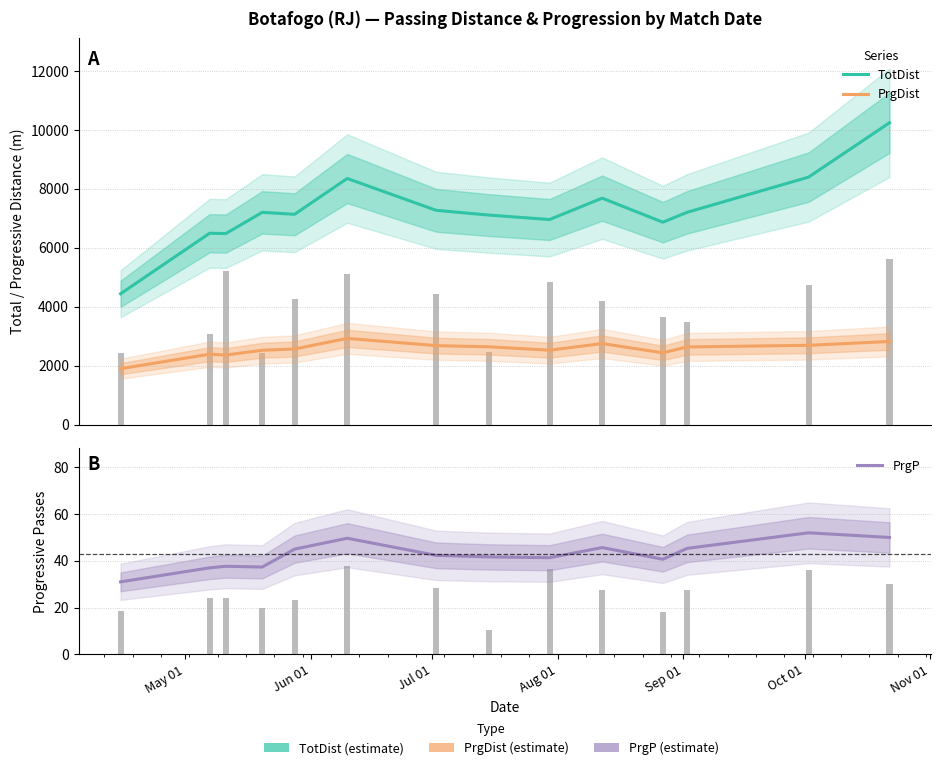

List the series in order of their overall mean, highest first.

TotDist, PrgDist, PrgP